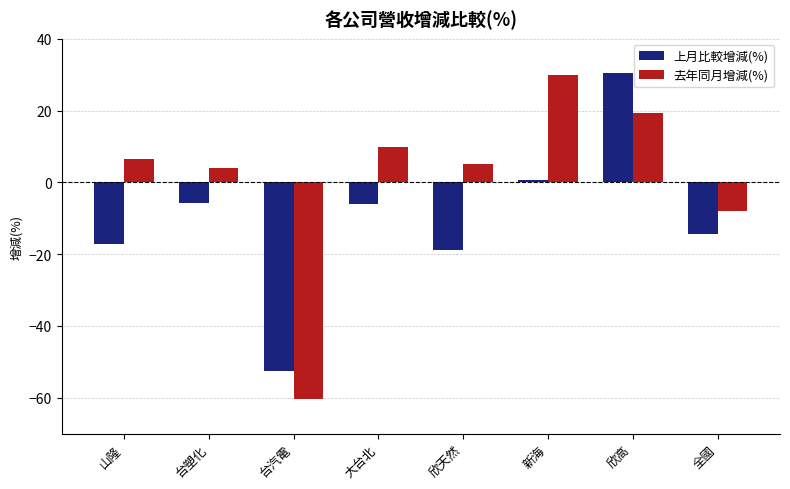

What is the difference between the maximum and second lowest values in the 去年同月增減(%) series?

37.8